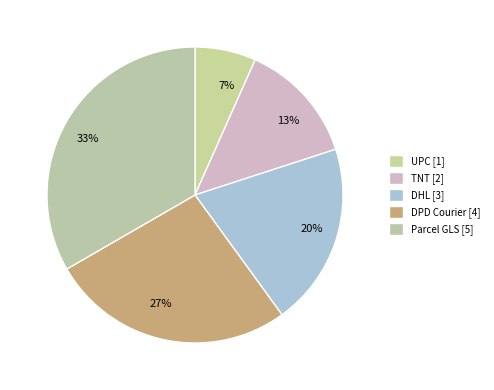

Rank the categories by value from lowest to highest.

UPC, TNT, DHL, DPD Courier, Parcel GLS